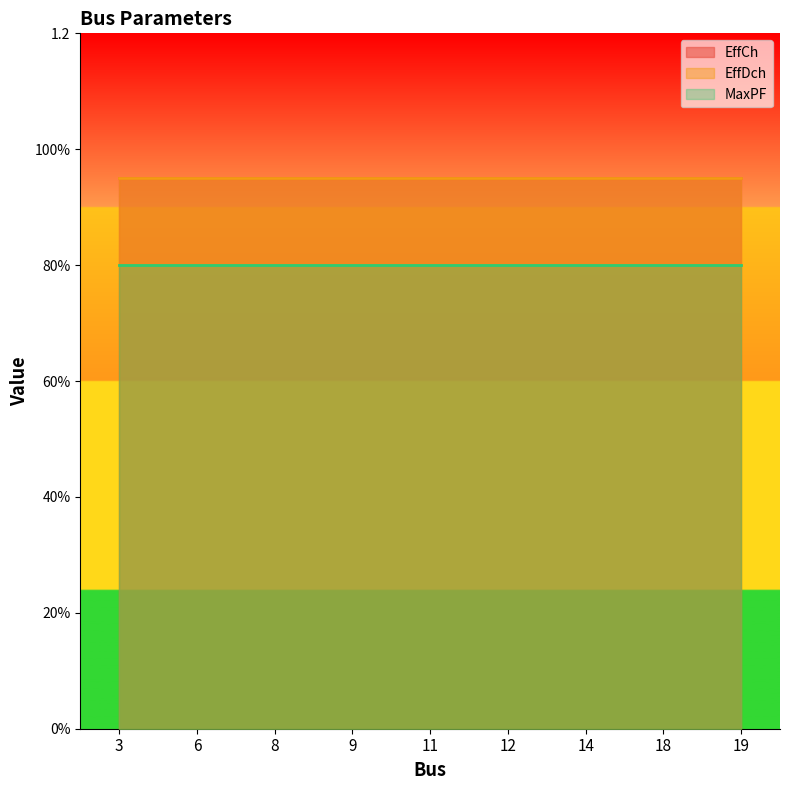

True or false: MaxPF and EffDch intersect in this chart.

False